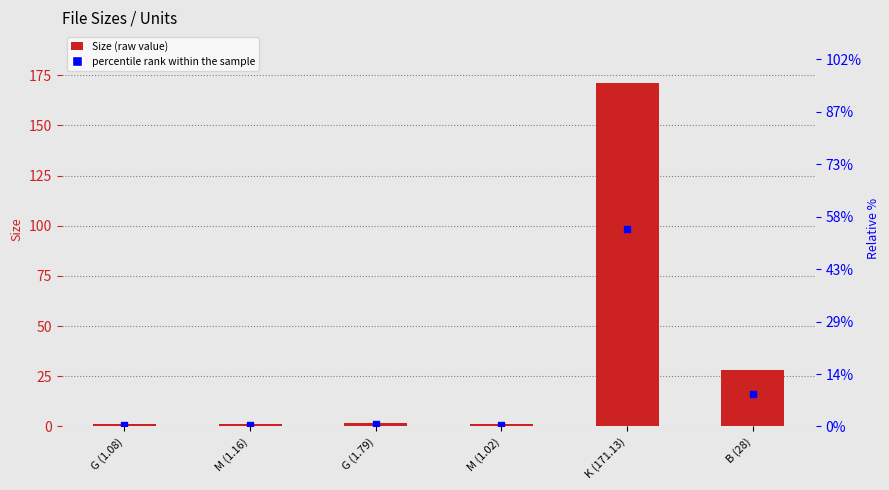

At how many categories does at least one series exceed 15?

2